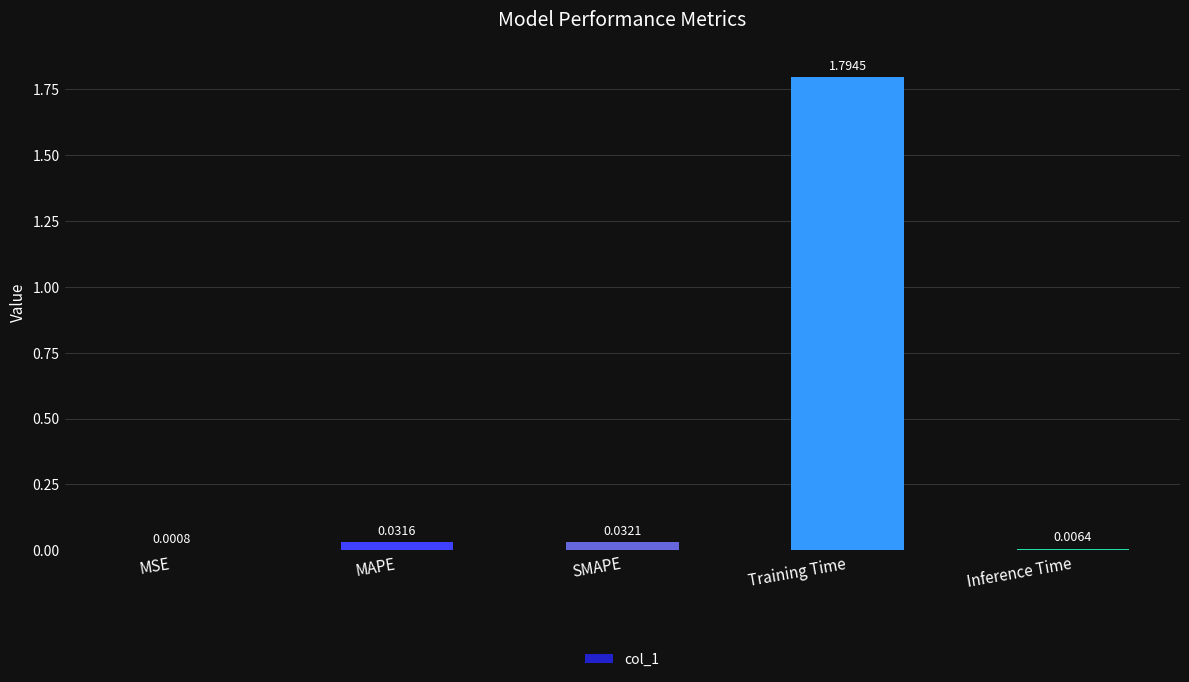

Does the chart contain stacked bars?

No